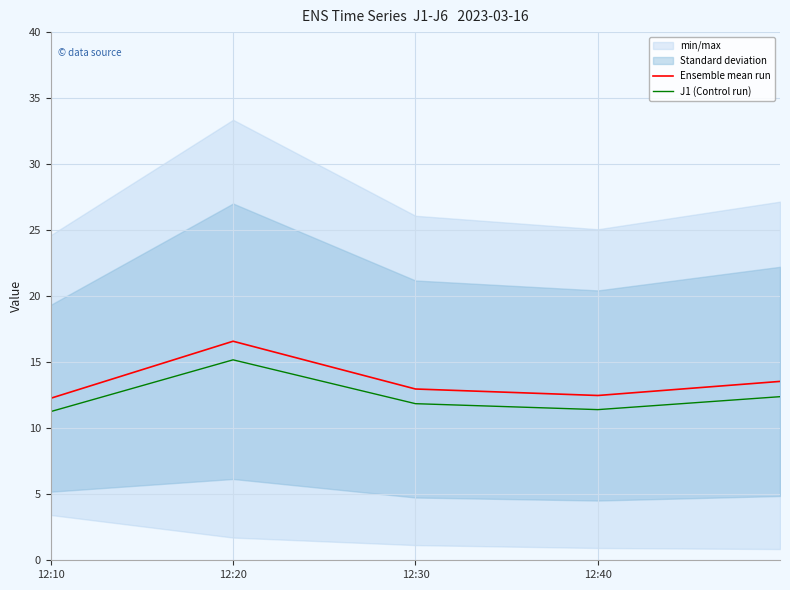

True or false: J1 (Control run) and Ensemble mean run cross at least once.

False